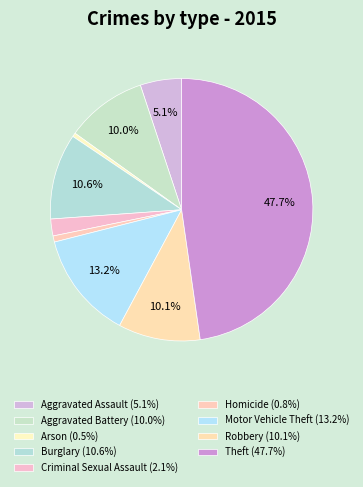

What is the smallest slice in the pie chart?

Arson